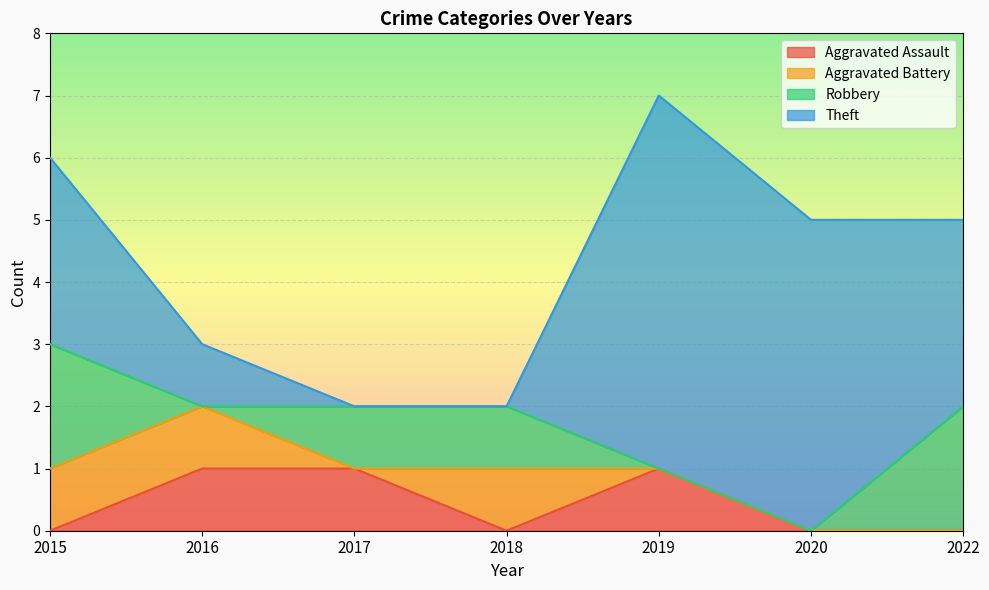

Which series ends up on top after the final intersection of Robbery and Theft?

Theft